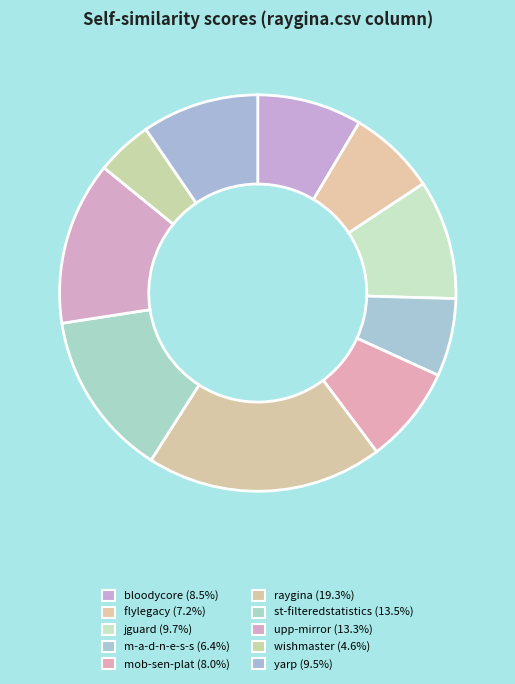

Is there any slice that represents more than half of the pie?

No